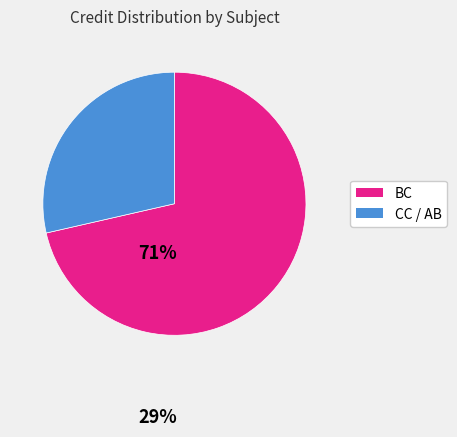

Combined, do CC / AB and BC account for over 50%?

Yes